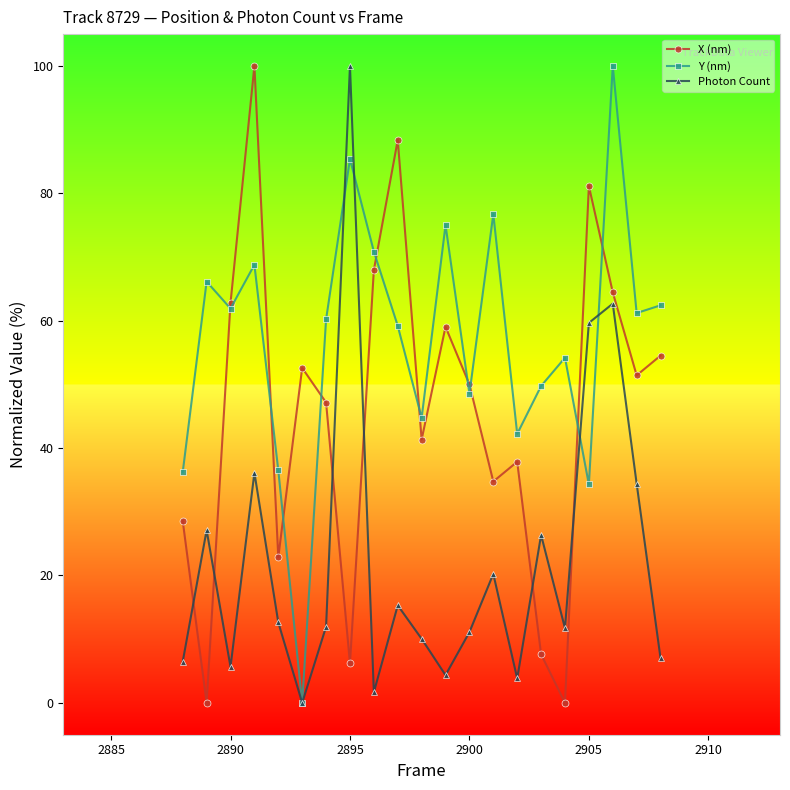

What is the value of the Photon Count point at the 7th from the left?

12.0